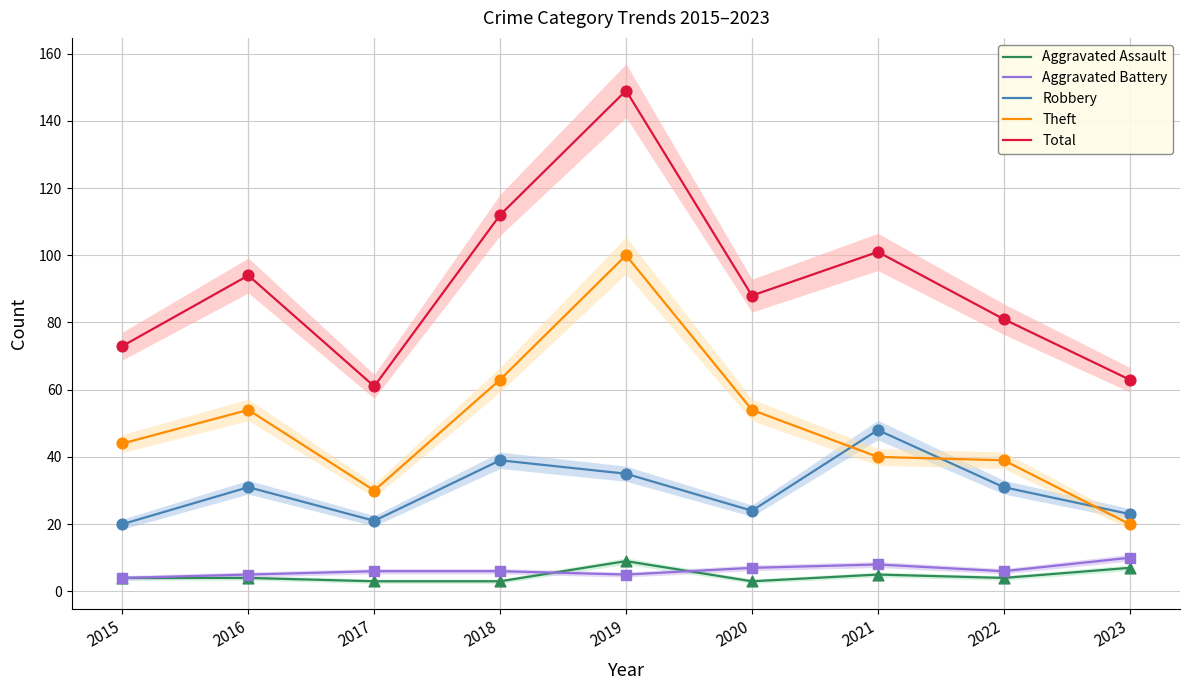

What are all the series names shown in the legend?

Aggravated Assault, Aggravated Battery, Robbery, Theft, Total